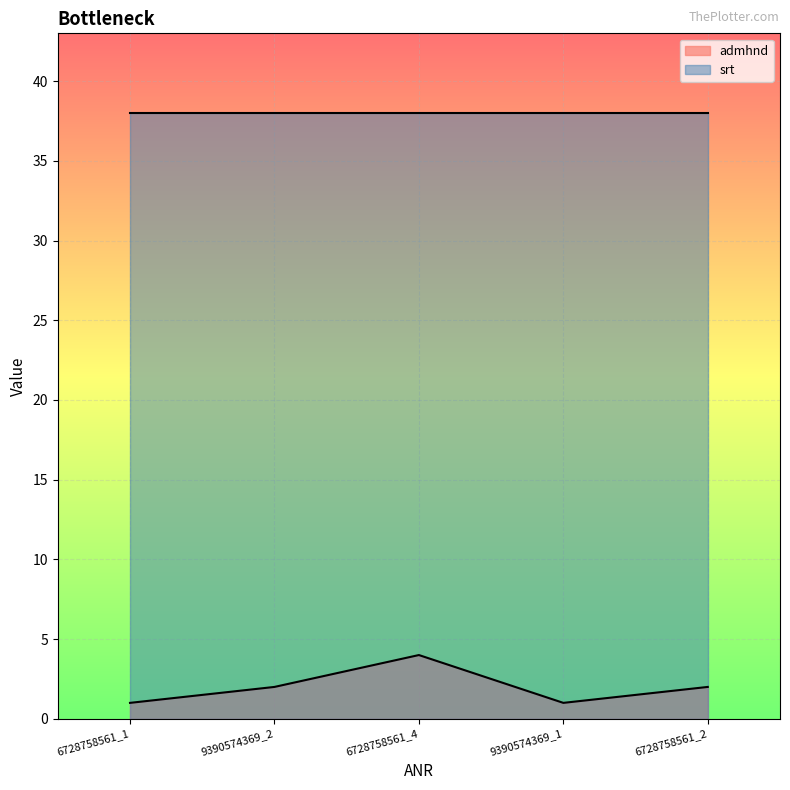

Rank the categories by value from highest to lowest.

6728758561_4, 9390574369_2, 6728758561_2, 6728758561_1, 9390574369_1